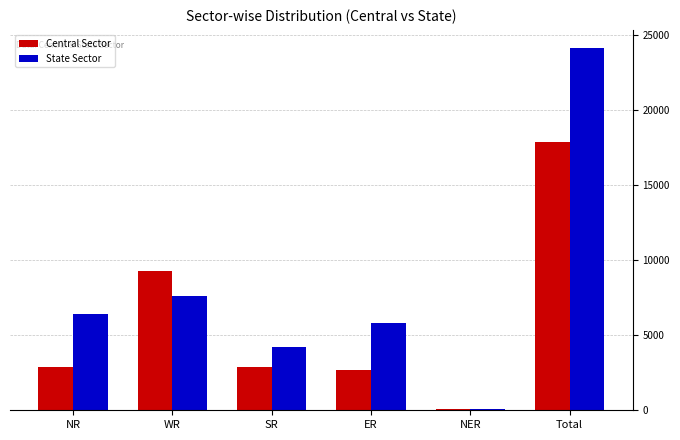

Which series has the largest total across all categories?

State Sector